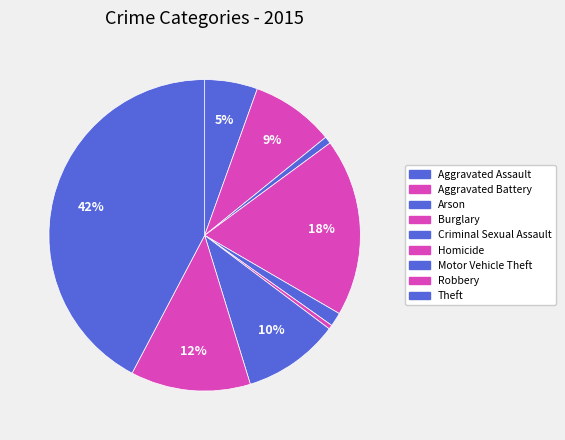

Does any single category account for the majority?

No